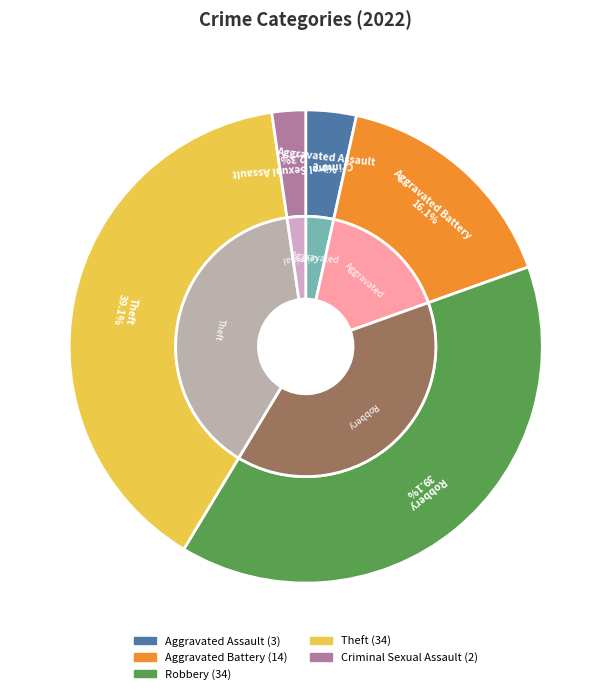

Does any single category account for the majority?

No